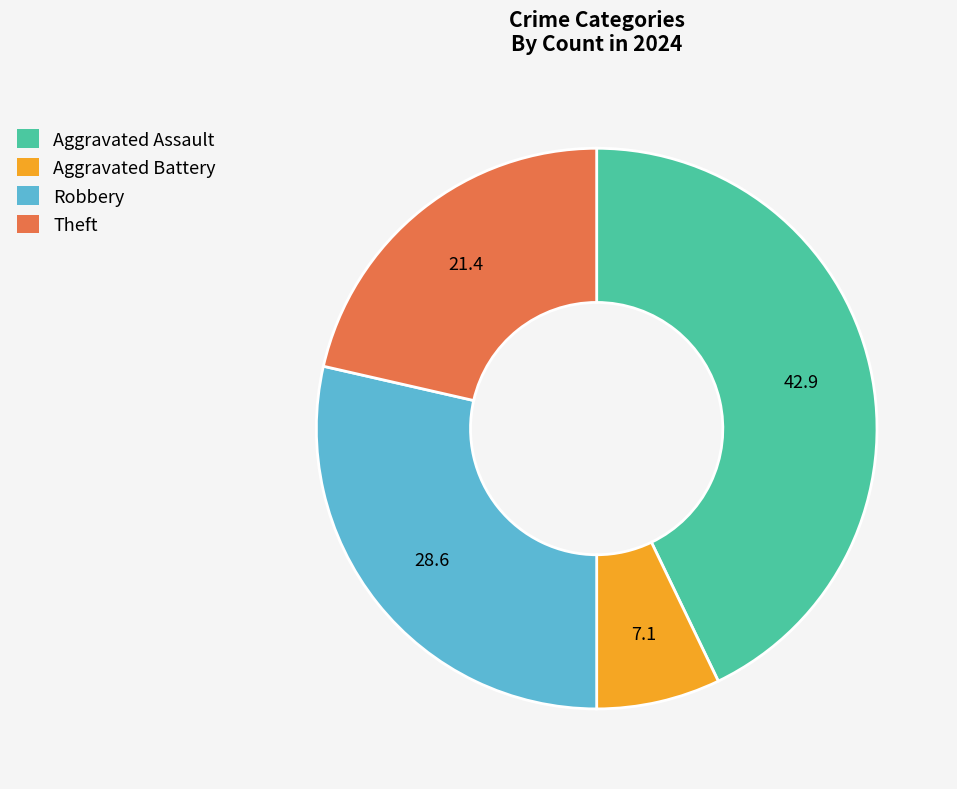

Which has a higher value, Theft or Robbery?

Robbery